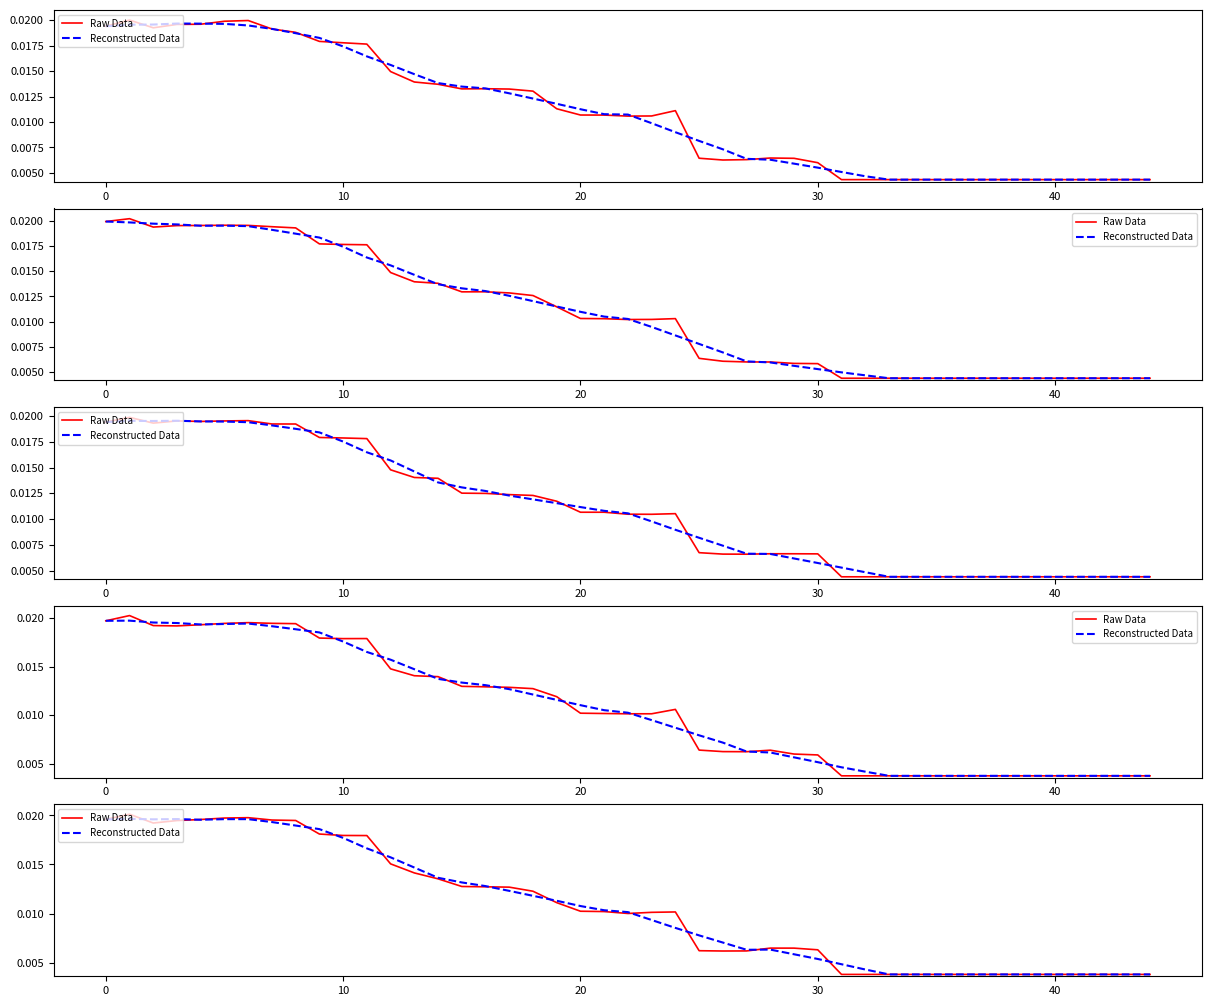

How many data points does each series have?

39